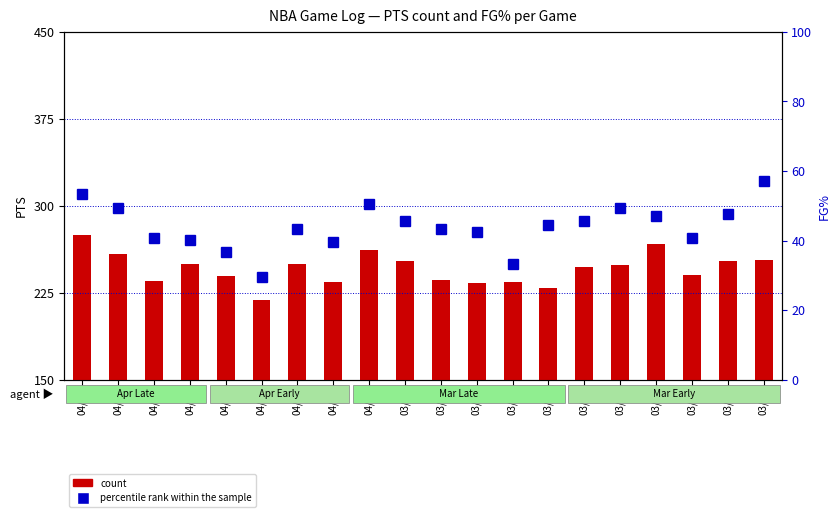

List the labels in order of value, smallest first.

04/10, 03/25, 04/12, 04/05, 04/14, 04/15, 03/16, 03/27, 04/08, 03/28, 03/23, 03/21, 03/30, 03/18, 03/15, 04/18, 03/19, 04/02, 04/20, 03/13